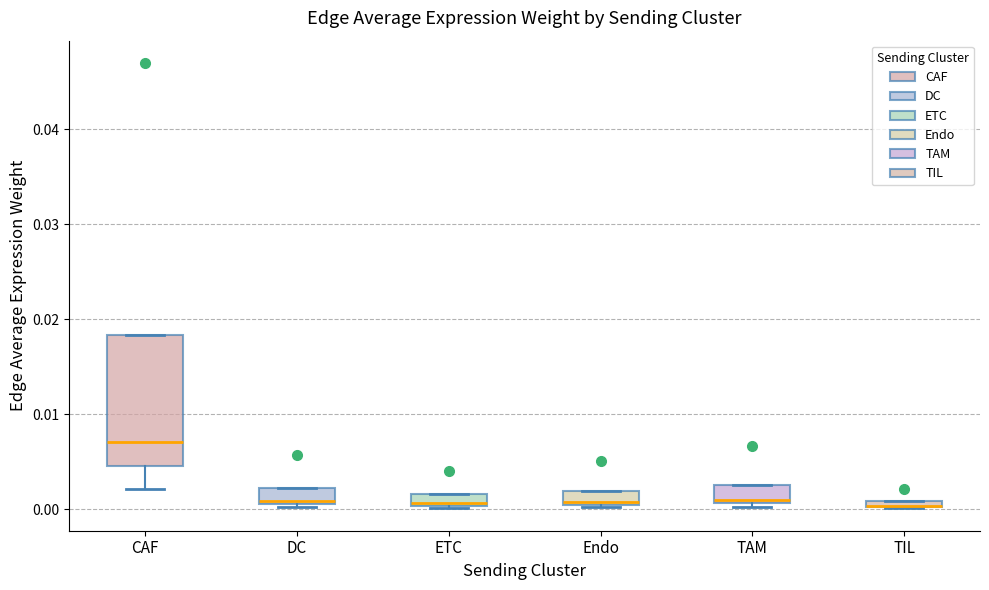

Comparing the boxes themselves (not the whiskers), which one is the tallest?

CAF